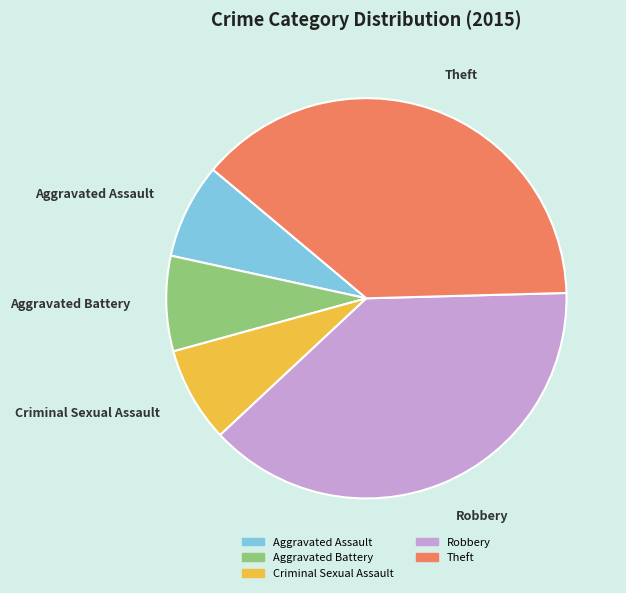

Is it true that Aggravated Assault is 8% of the pie?

True